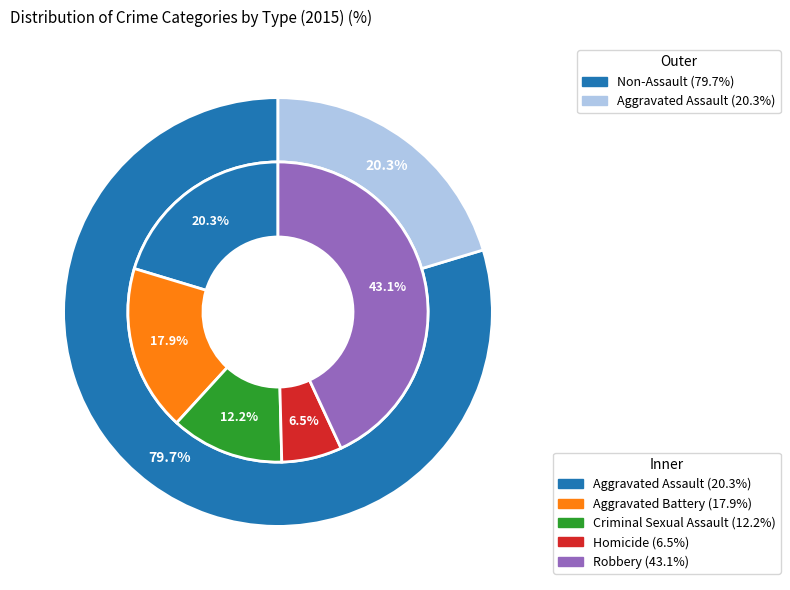

Which slice is the smallest?

Homicide